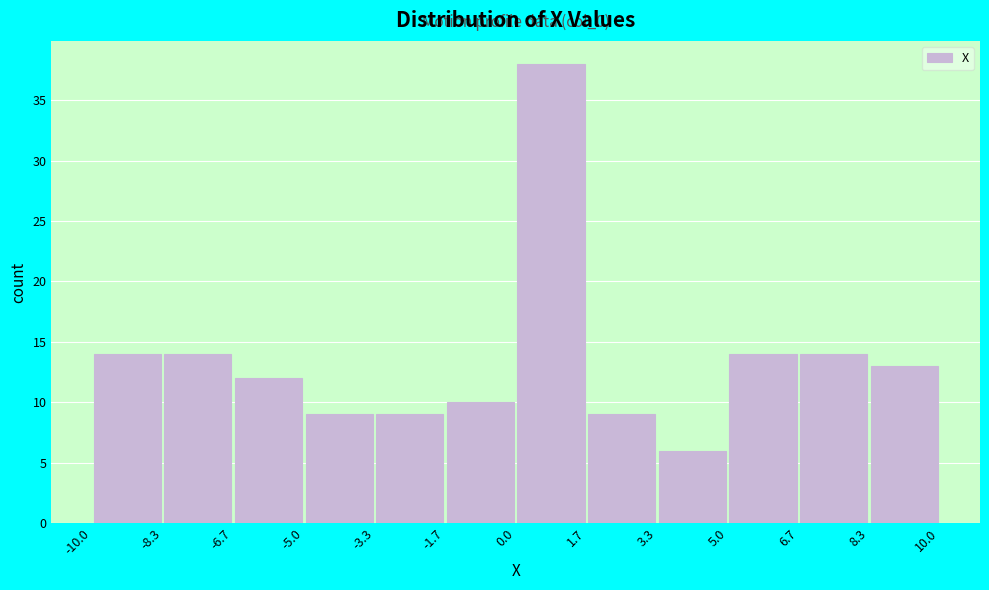

Over which range of the x-axis is the bar tallest?

0.0 to 1.7